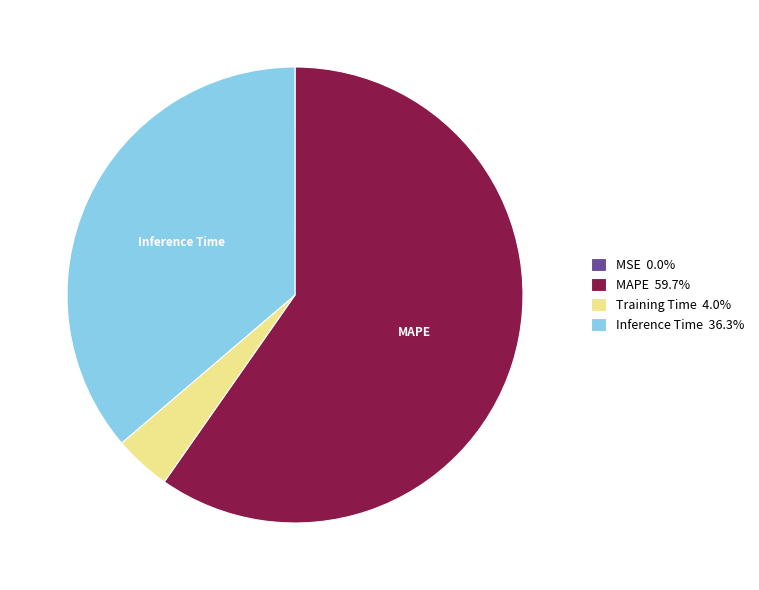

Does any single category account for the majority?

Yes